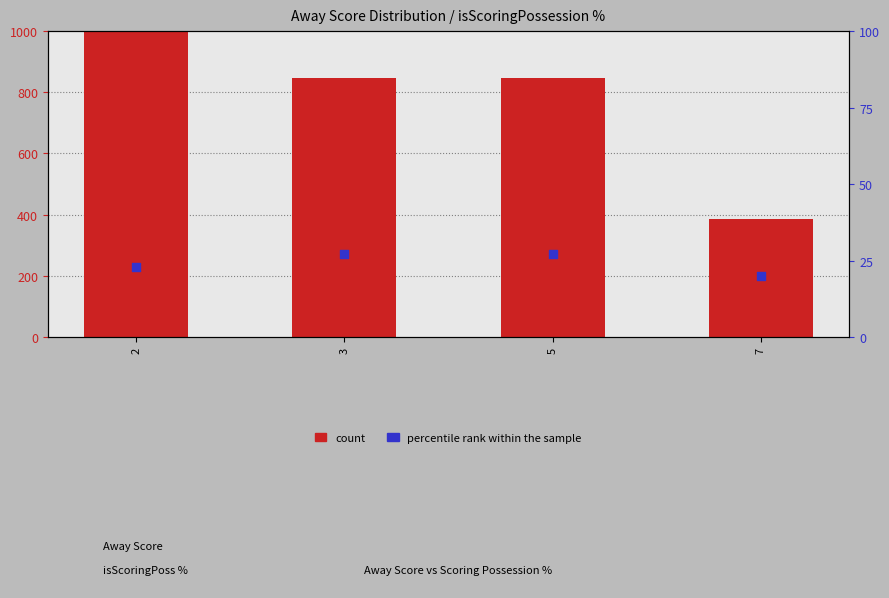

Is the value of percentile rank within the sample at 2 greater than the value of count at 5?

No